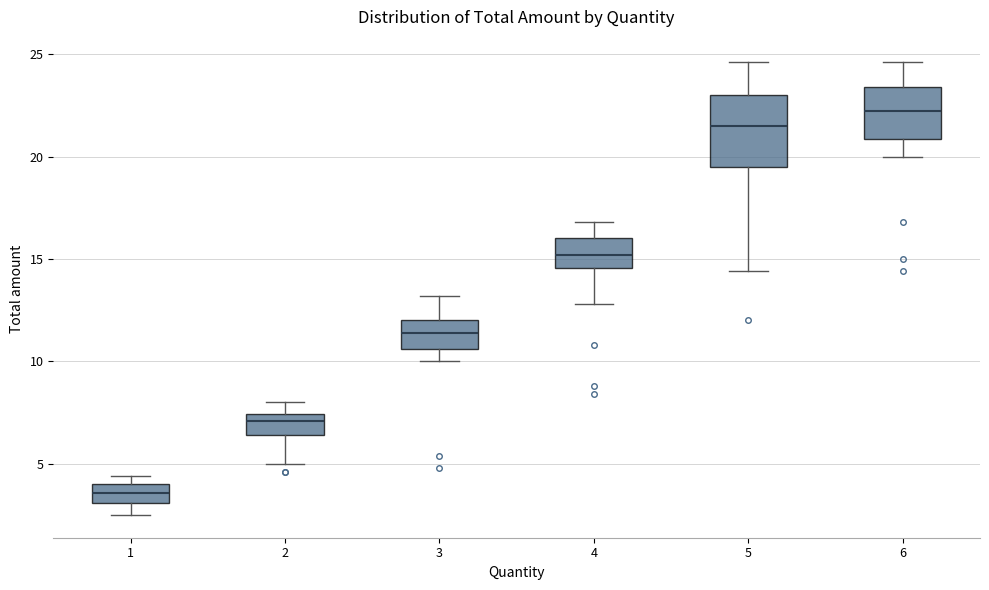

Which box has the highest median line?

6